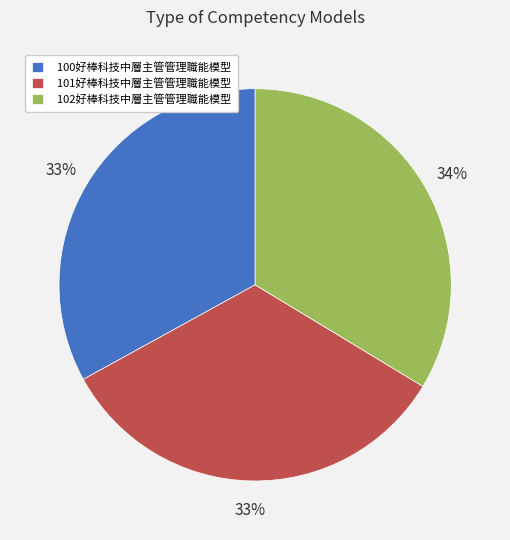

Approximately how many times larger is the value at 101好棒科技中層主管管理職能模型 compared to 100好棒科技中層主管管理職能模型?

1.0